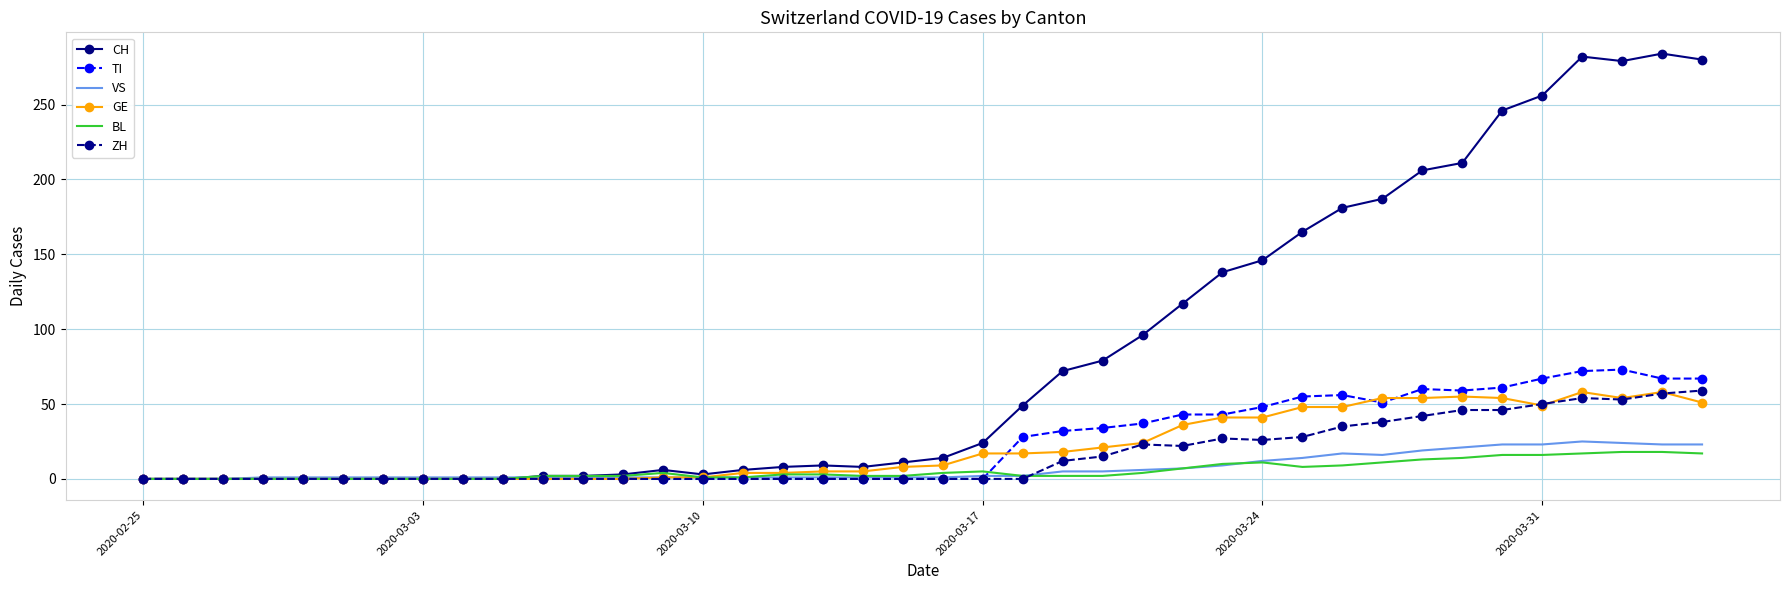

Which series has the largest range (max minus min)?

CH